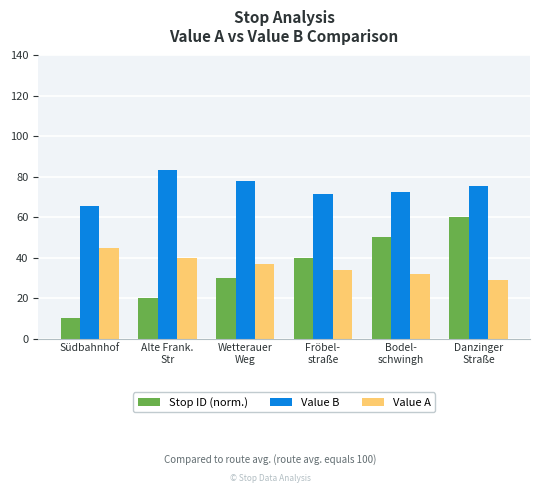

What is the difference between the Stop ID (norm.) values at Südbahnhof and Fröbel-
straße?

30.0